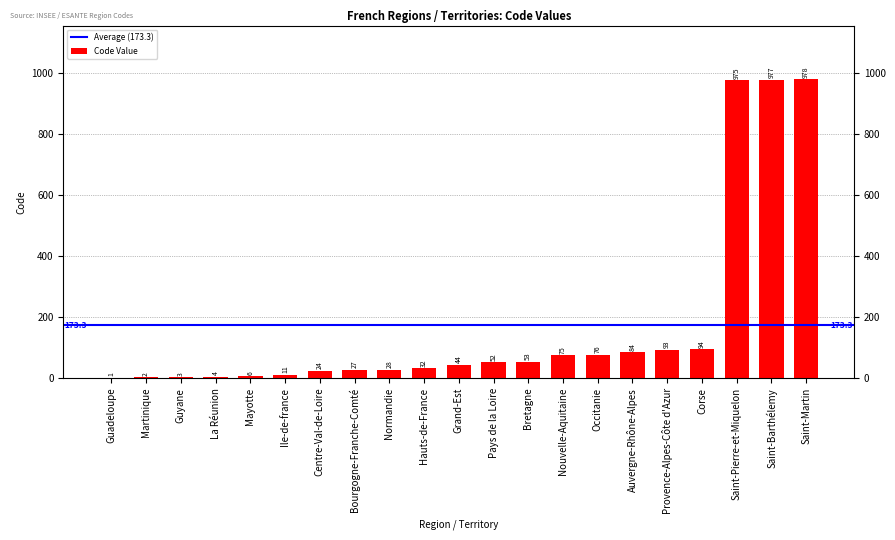

Does the chart contain stacked bars?

No